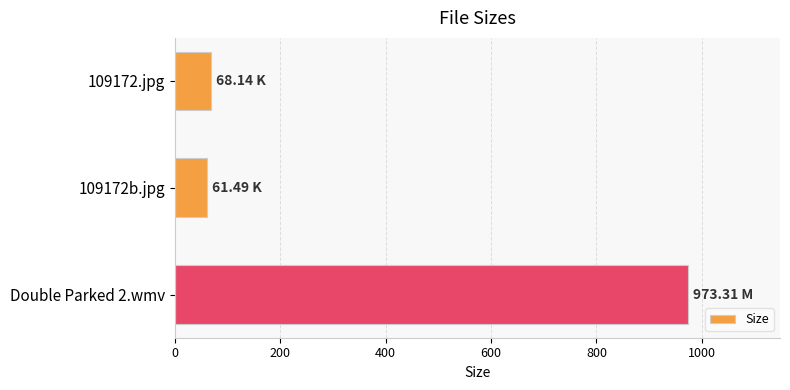

How many values exceed 68?

2